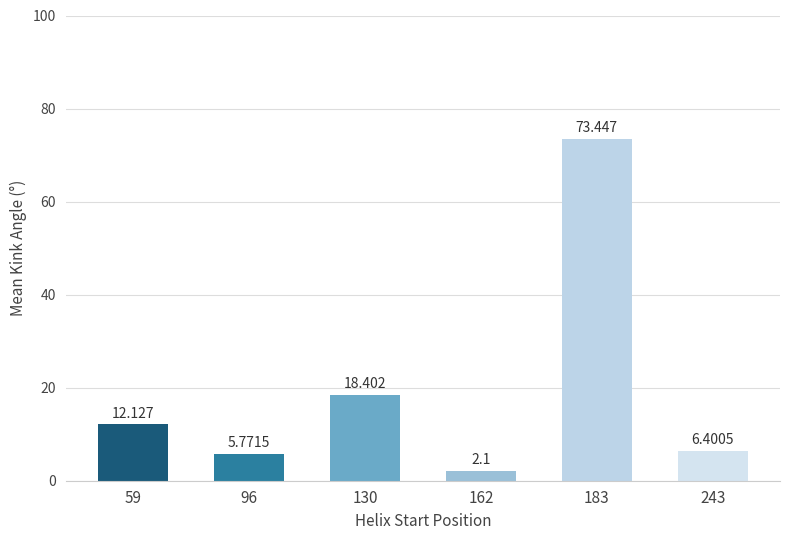

Which category has the lowest value across all series?

162